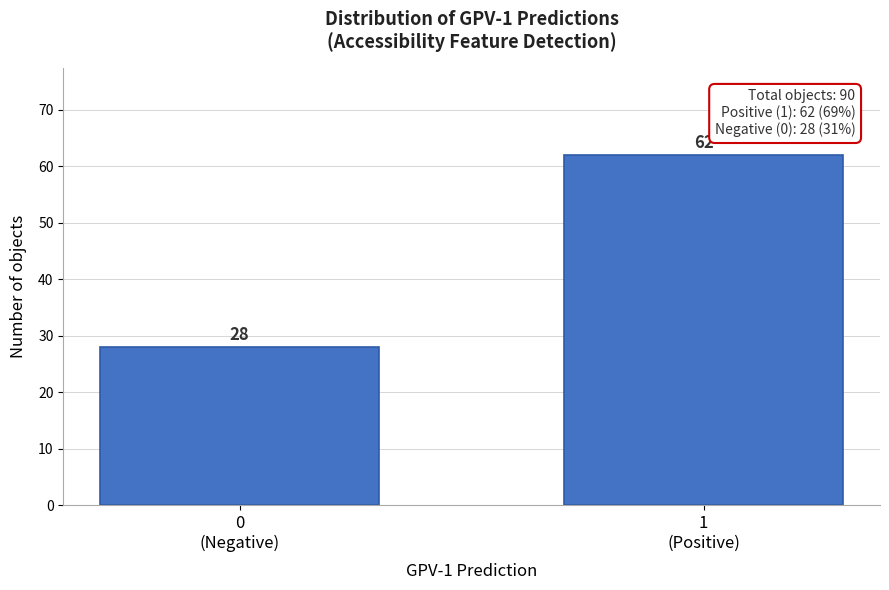

Reading right to left, extract all data points from this chart.

62	28